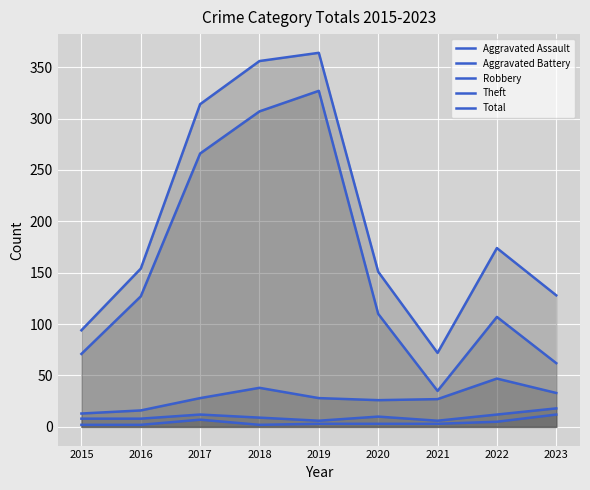

The Aggravated Battery series shows 10 at 2020. True or false?

True